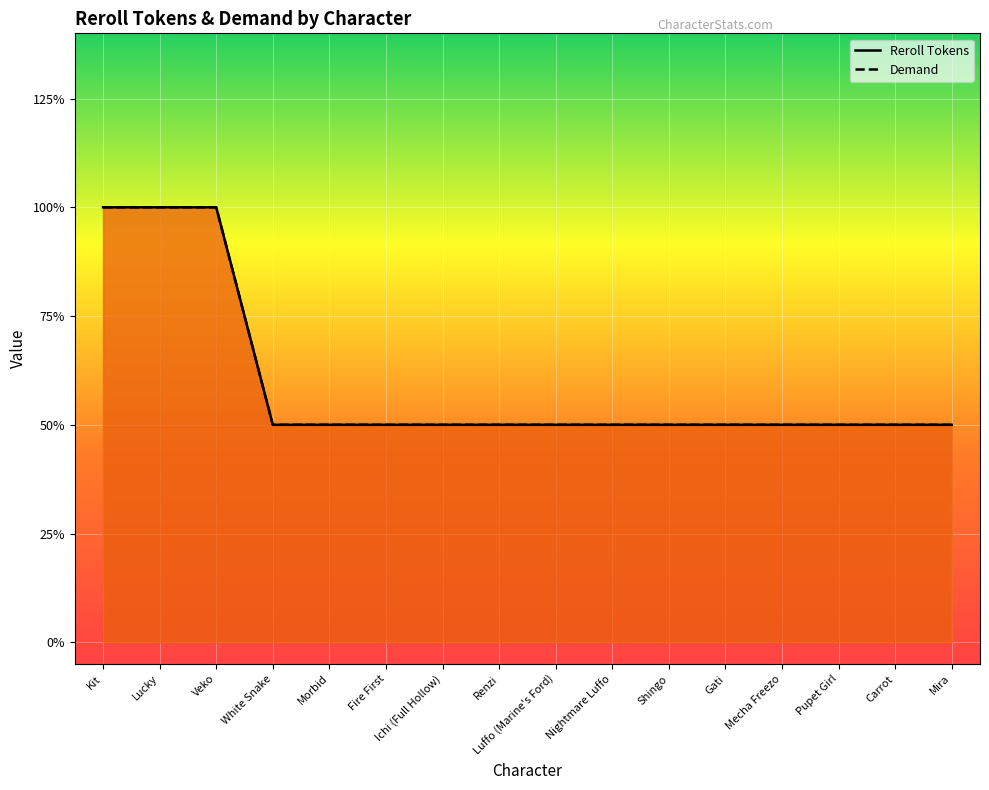

Does the chart display data point markers on the line(s)?

No